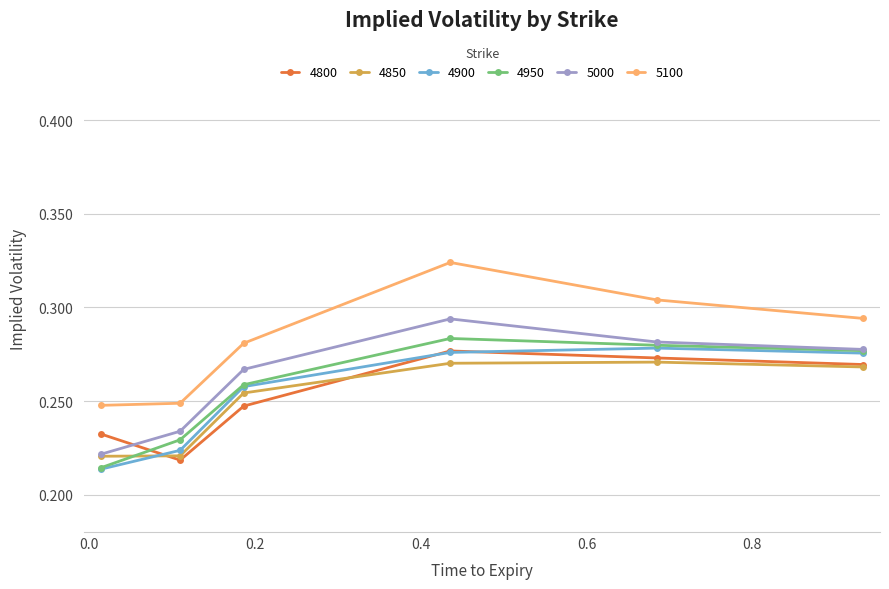

Which series has the largest total across all categories?

5100